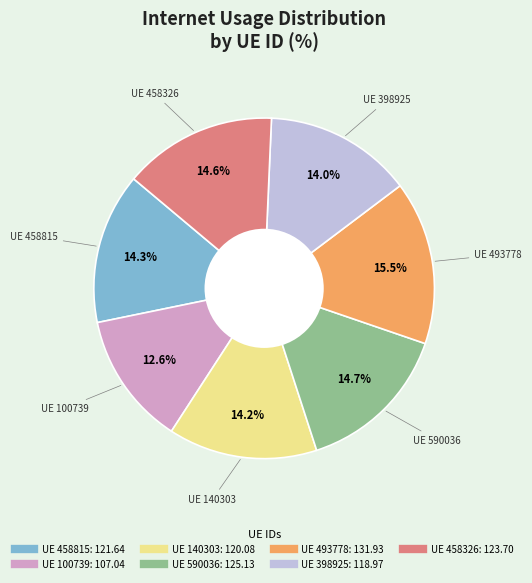

Is there a majority slice in this chart?

No